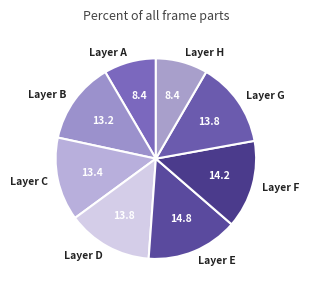

True or false: Layer C accounts for 27% of the total.

False